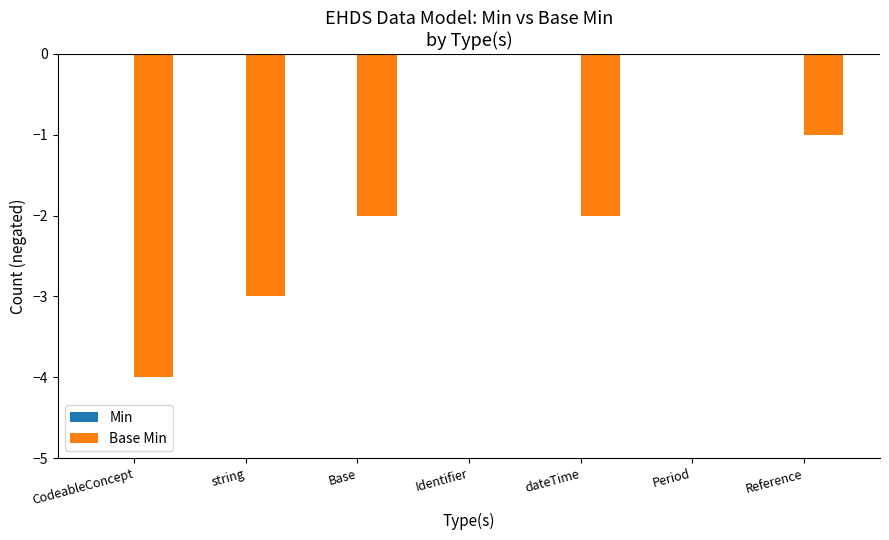

The chart shows a value of -2 at dateTime. True or false?

True